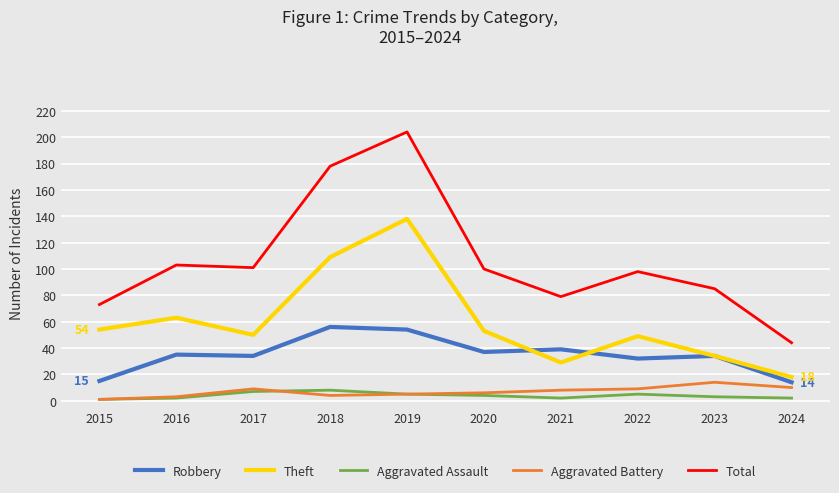

What is the greatest value displayed?

204